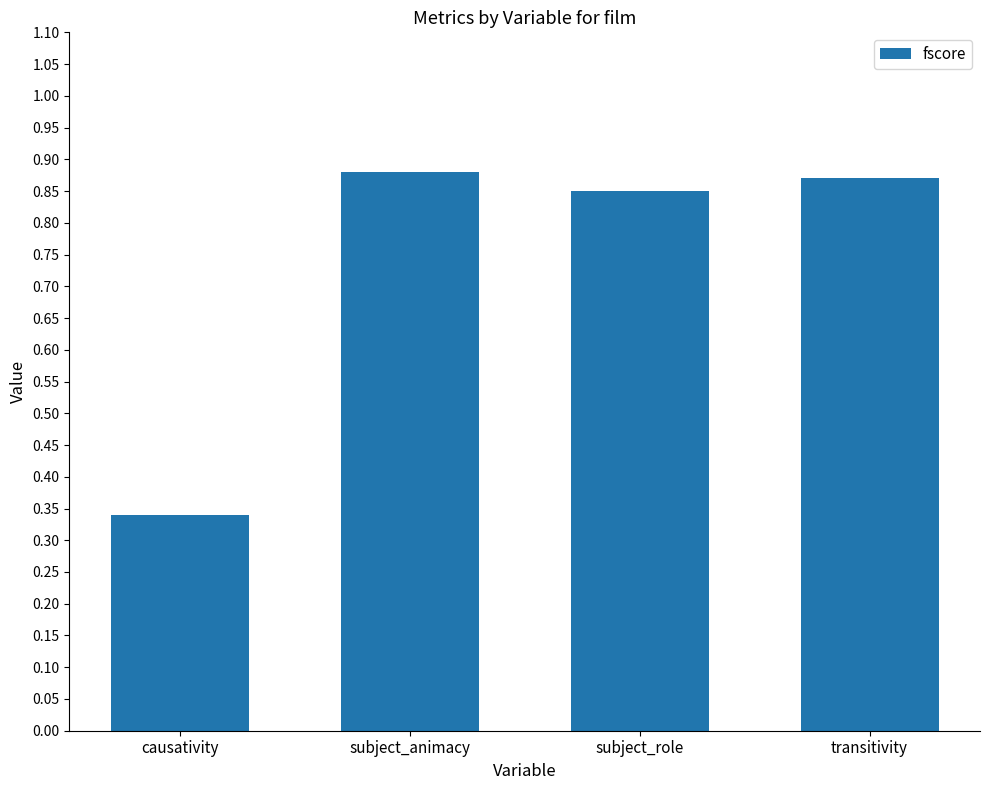

What position from the left is causativity?

1